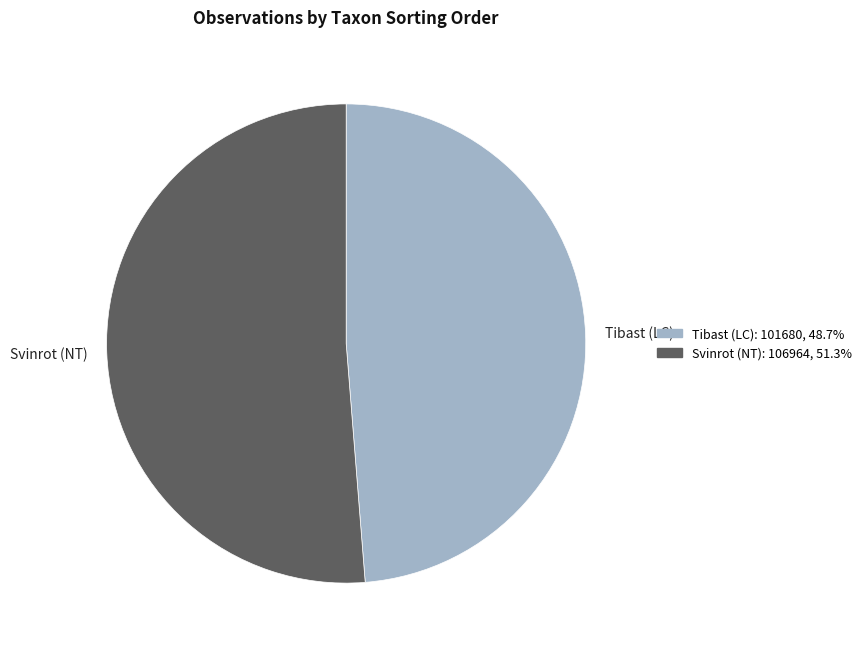

Rank the categories by value from highest to lowest.

Svinrot (NT), Tibast (LC)